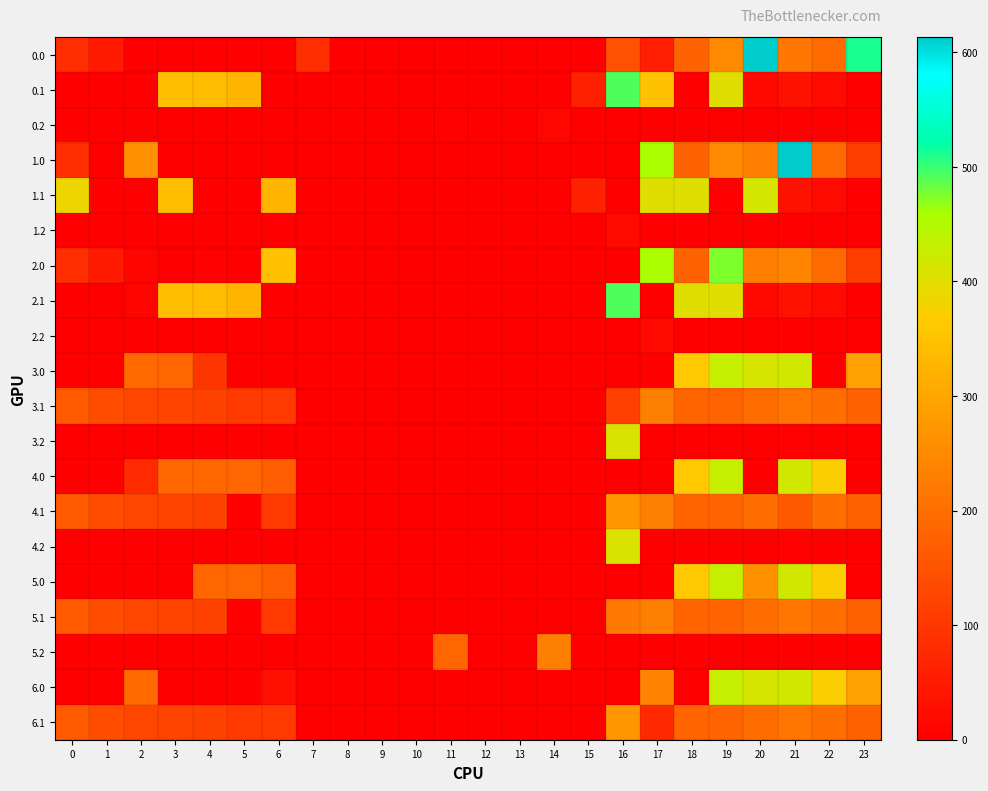

How many categories are shown in the chart?

24